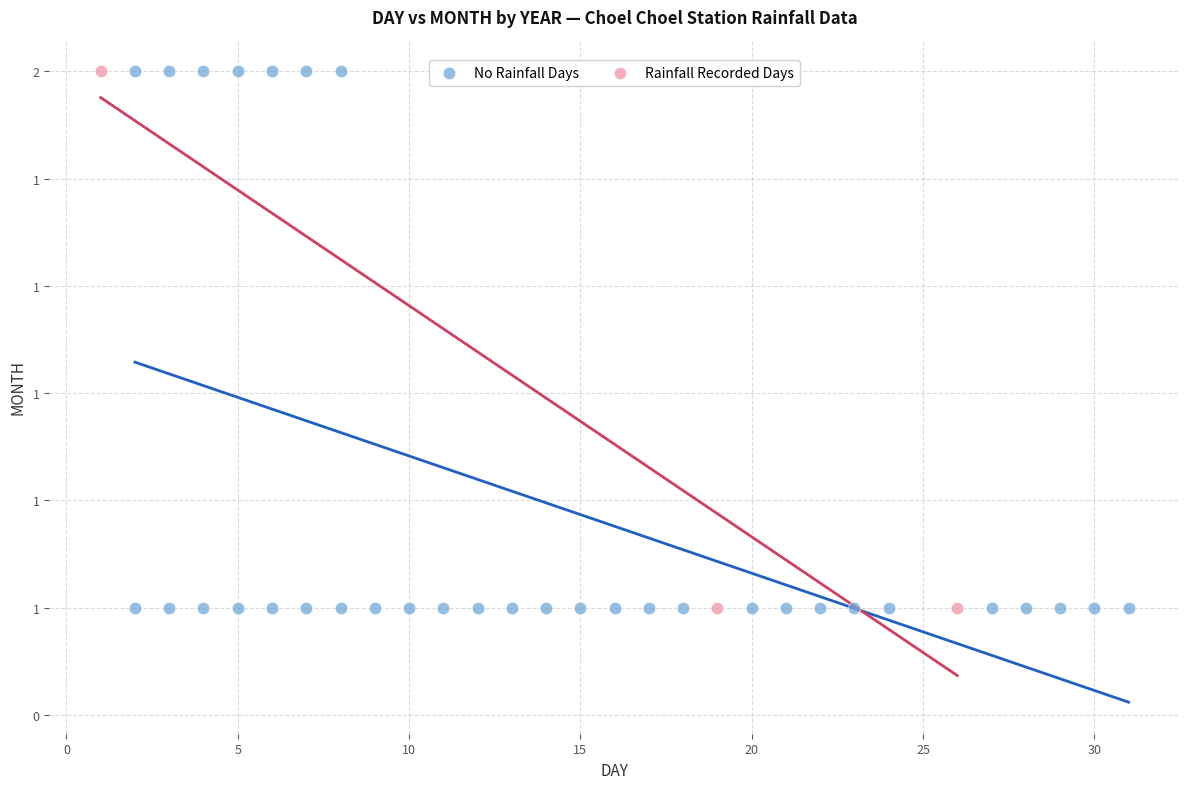

What are all the series names shown in the legend?

No Rainfall Days, Rainfall Recorded Days